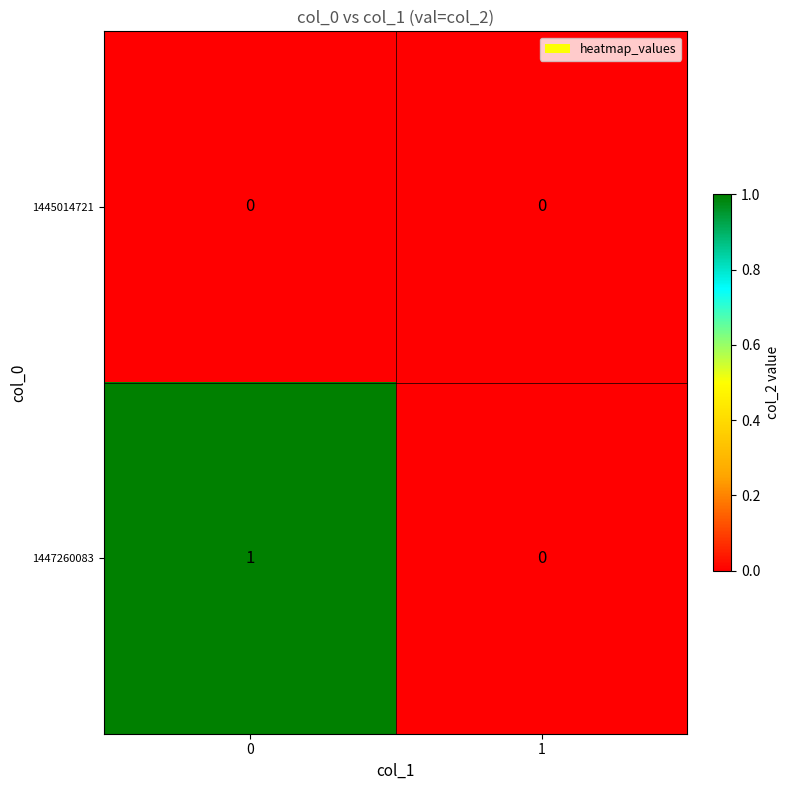

The value of 1447260083 at 0 is 2. True or false?

False